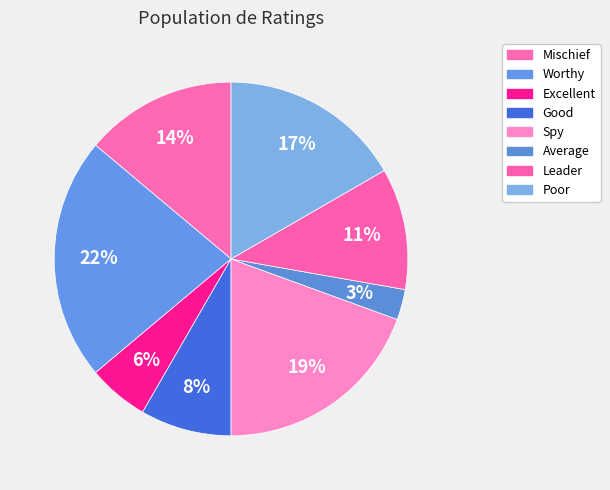

What is the ratio of the value at Good to the value at Spy?

0.4